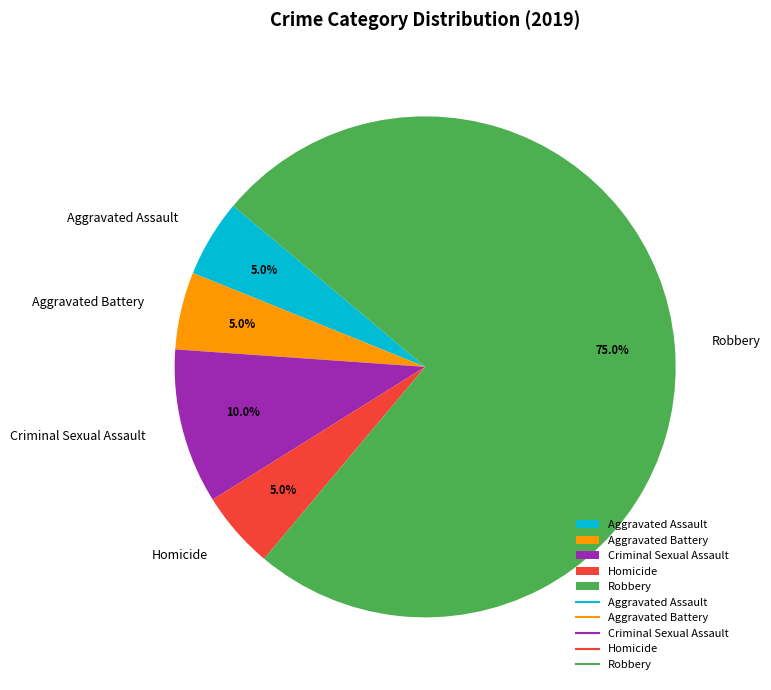

Approximately how many times larger is the value at Homicide compared to Aggravated Assault?

1.0